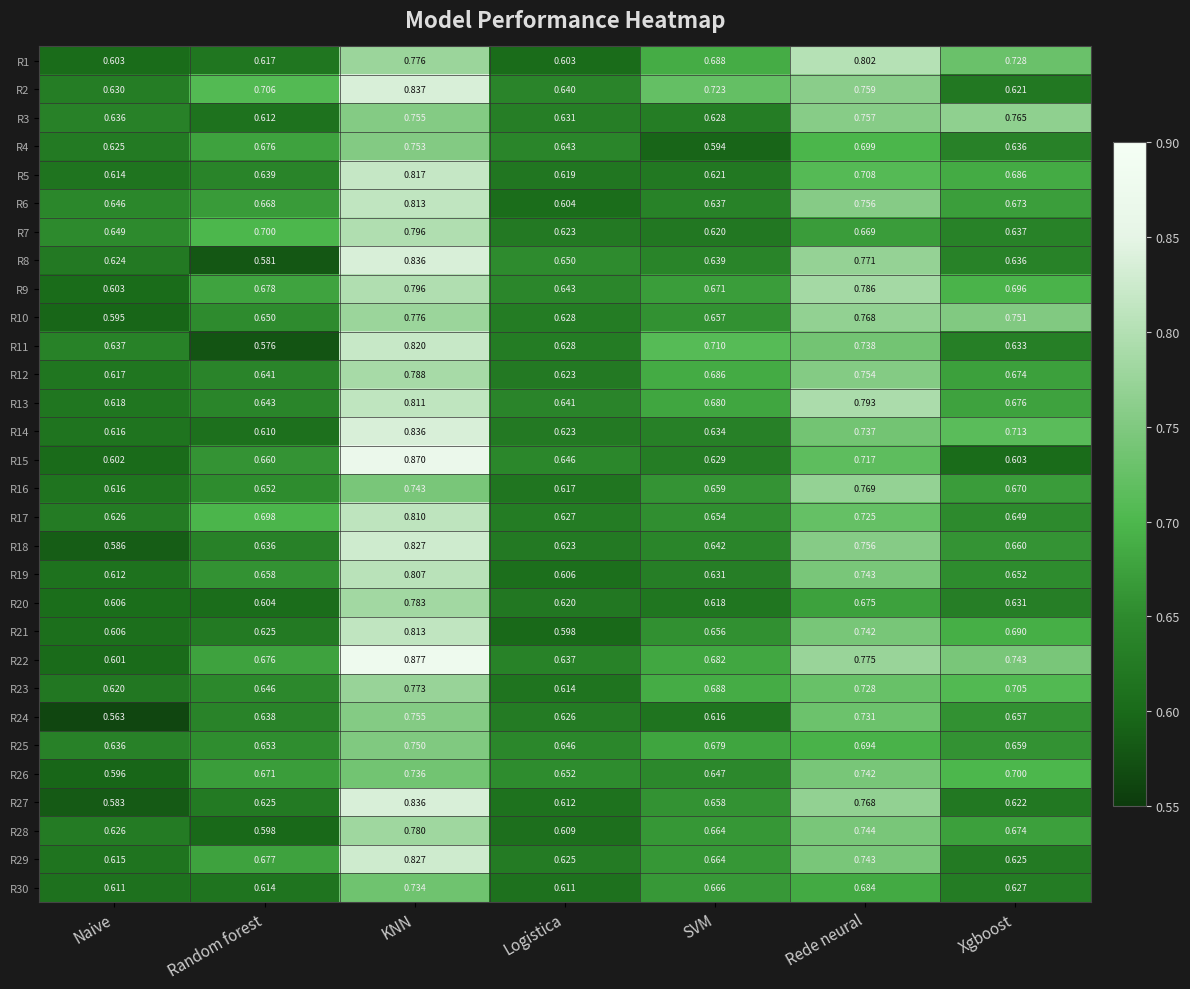

Where is R23 nearest to the value 0?

Logistica